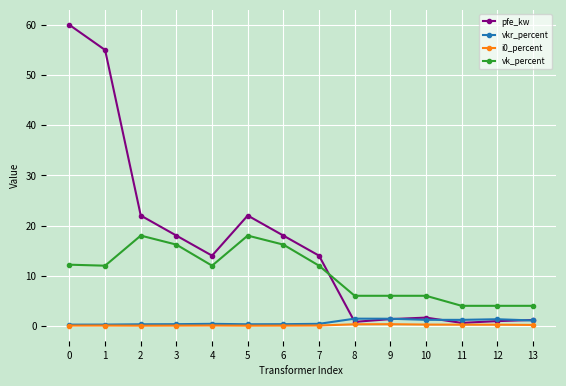

What is the maximum value for vk_percent?

18.0